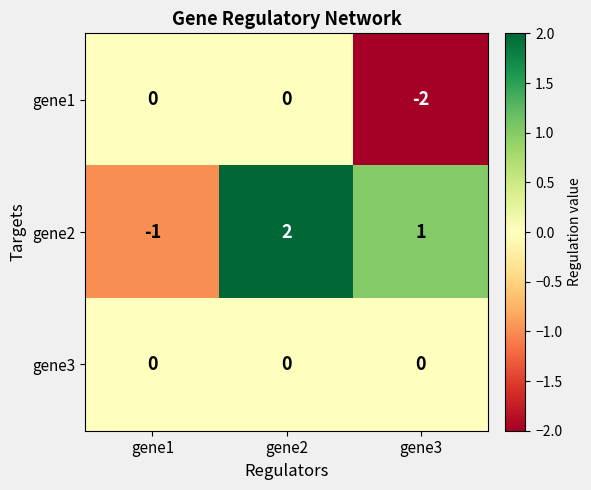

The gene1 series shows -2 at gene3. True or false?

True